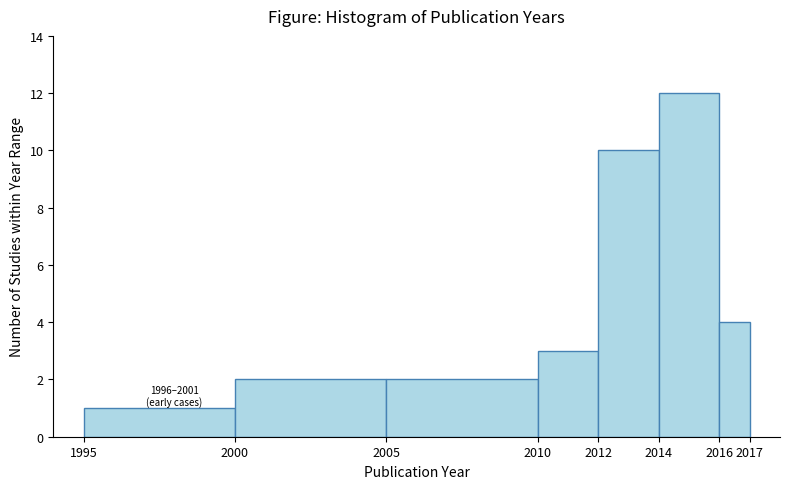

Which range on the x-axis has the tallest bar?

2014 to 2016